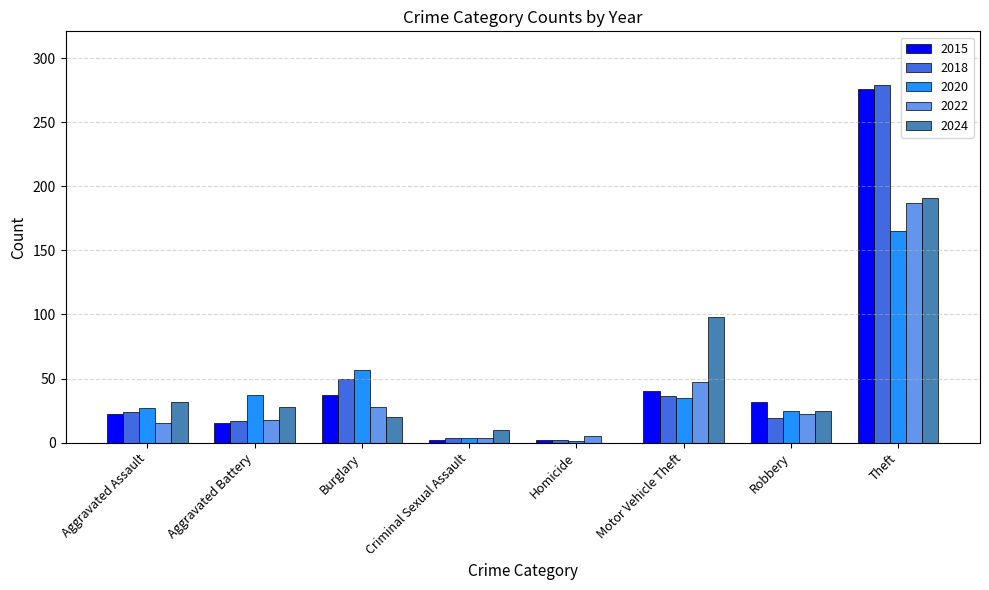

How many data points does each series have?

8